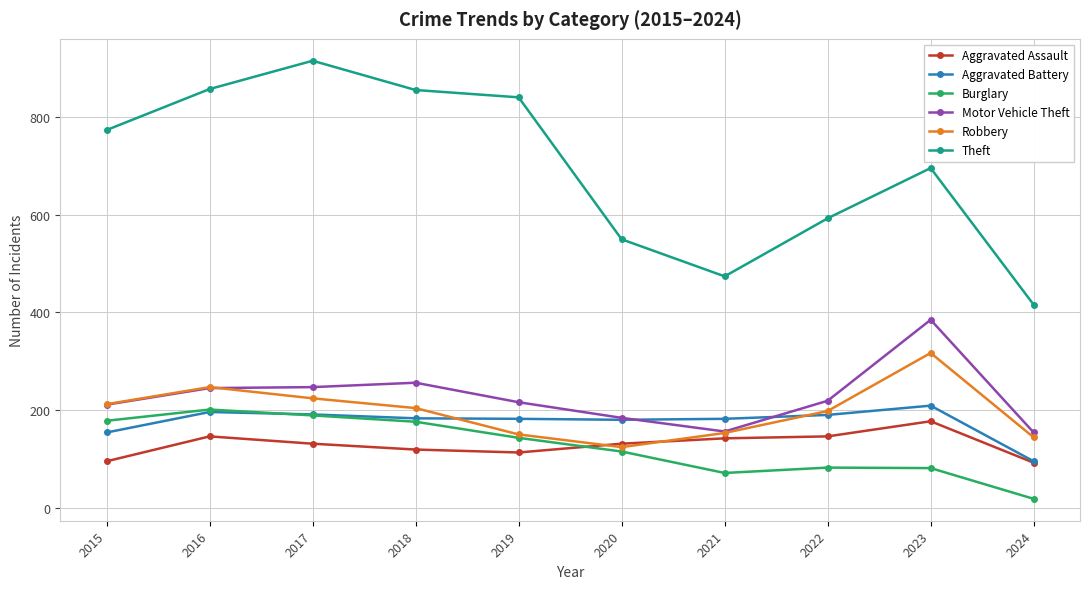

Which series has the largest range (max minus min)?

Theft